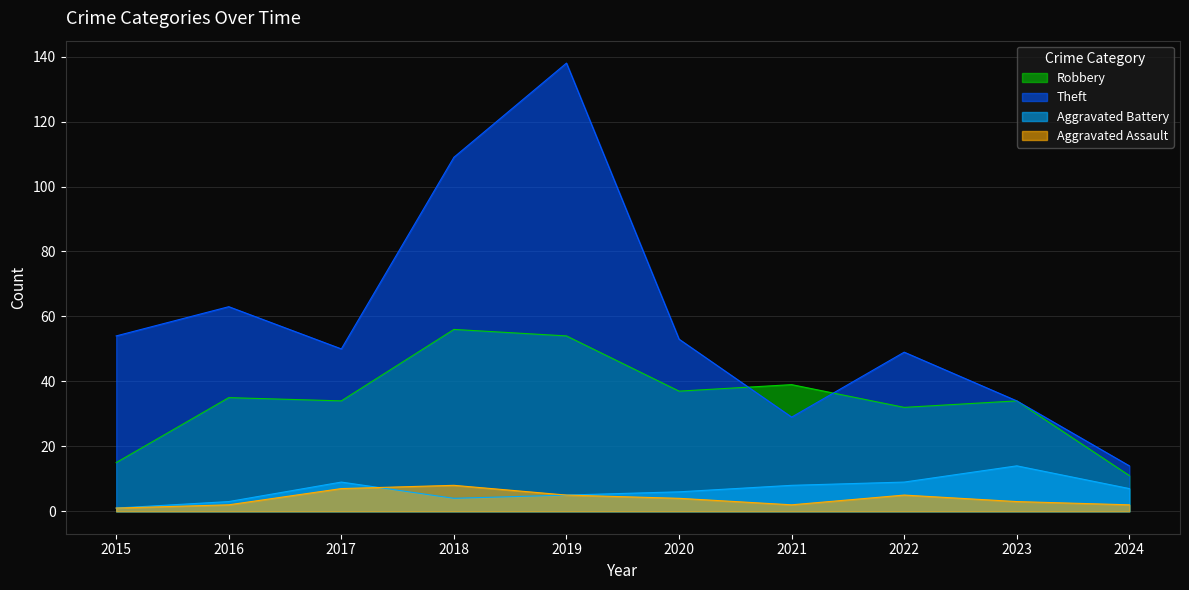

Which category has the lowest value in the Aggravated Assault series?

2015